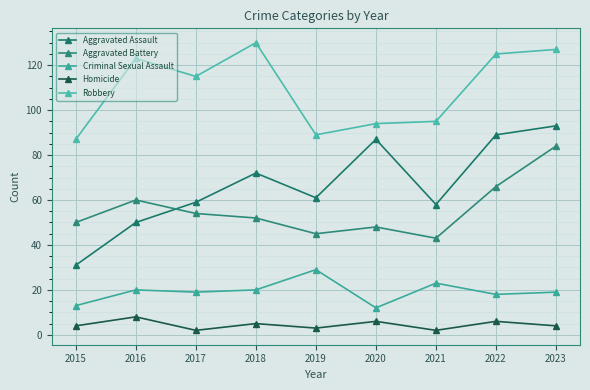

In Aggravated Assault, how many points are higher than both neighbors (excluding endpoints)?

2